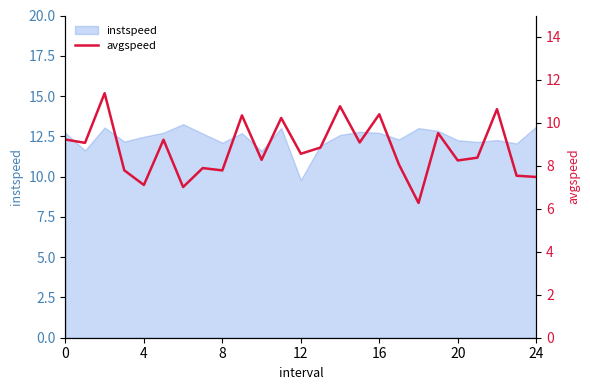

Which category has the lowest value across all series?

18